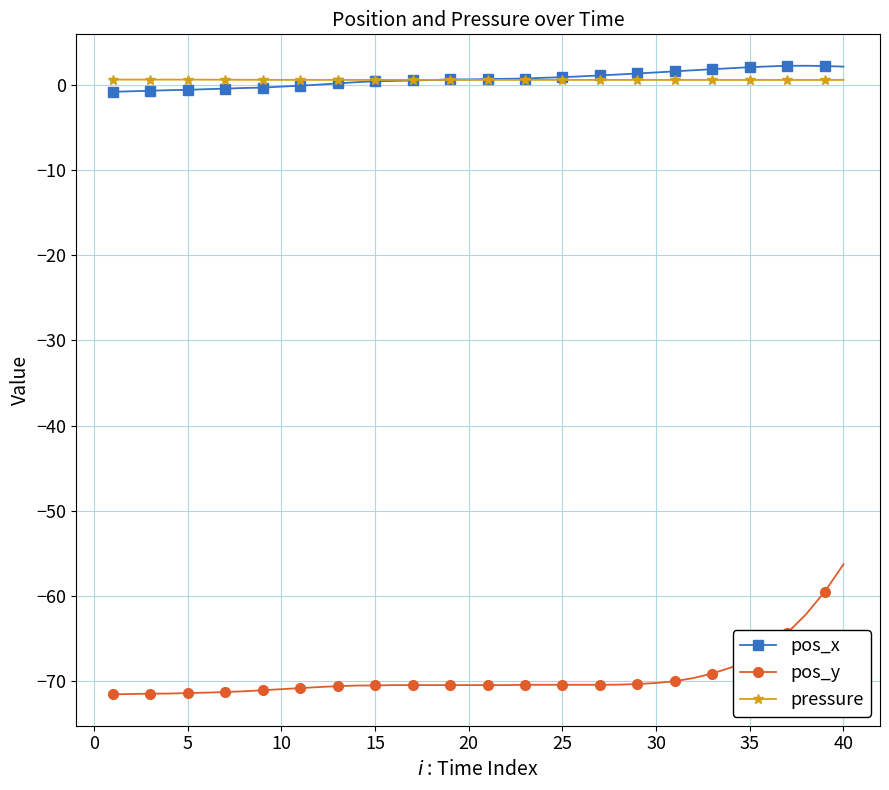

Which series has the widest spread of values?

pos_y